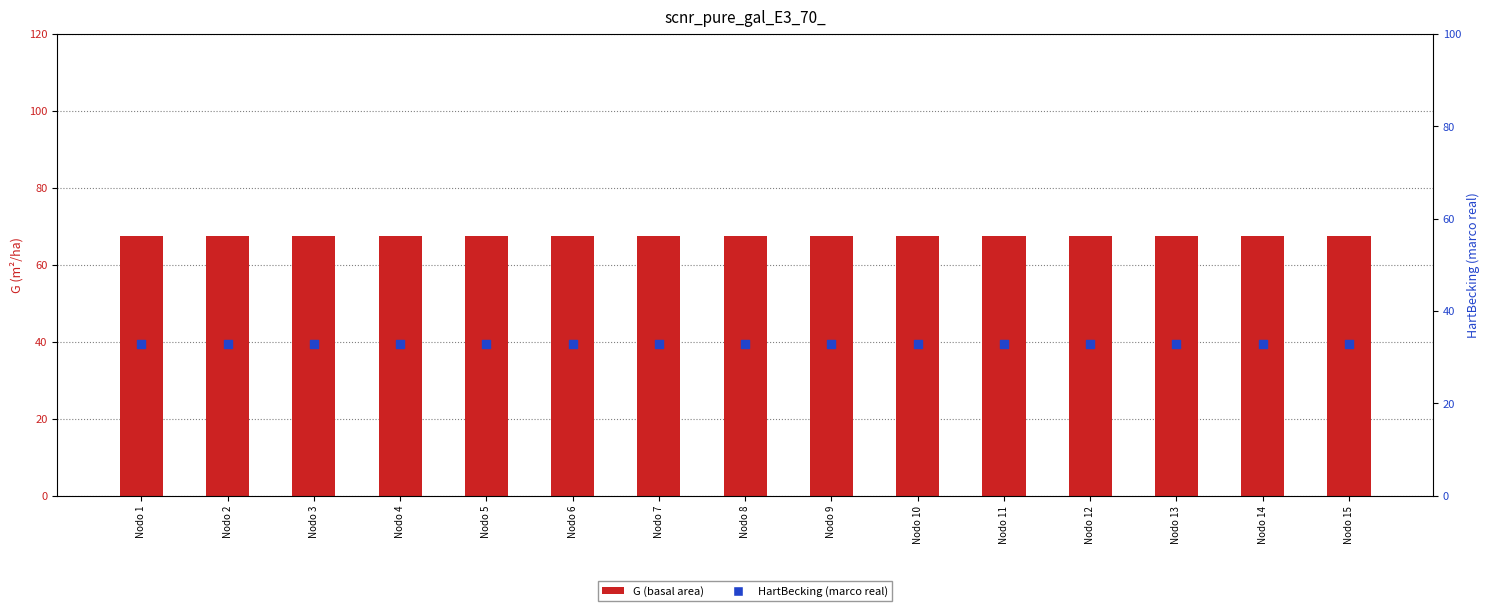

What are all the series names shown in the legend?

G, HartBecking (marco real)